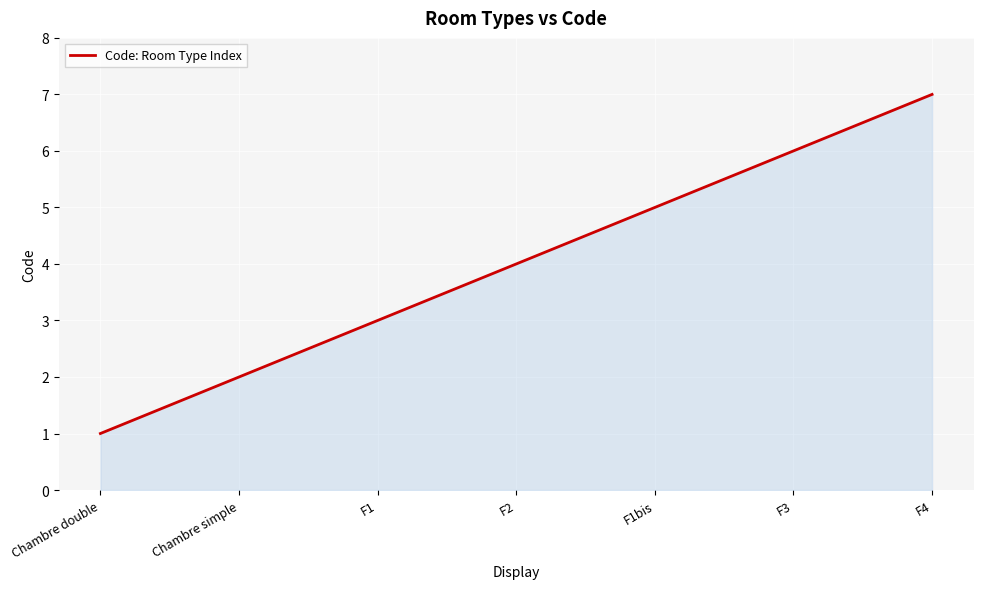

At which label is the value closest to 4?

F2